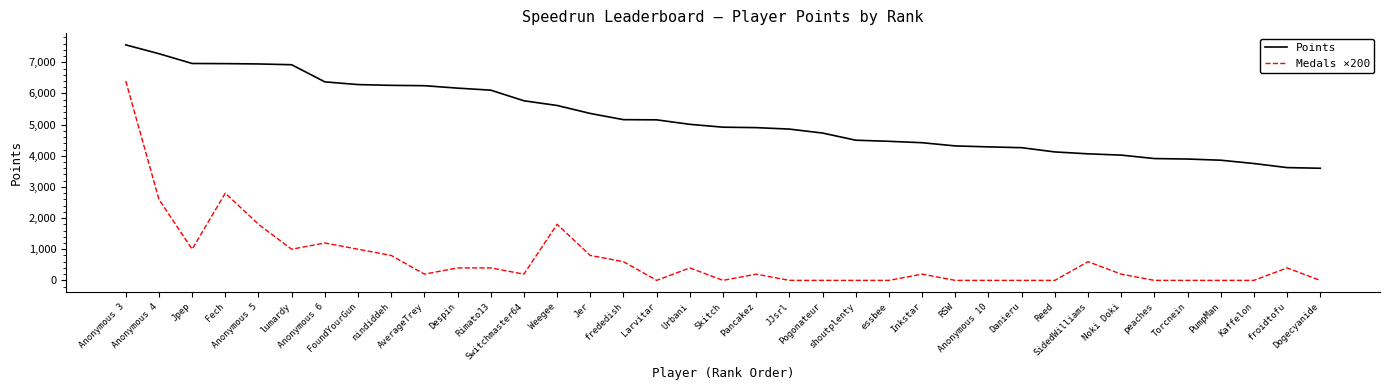

What is the total value across all series at FoundYourGun?

7285